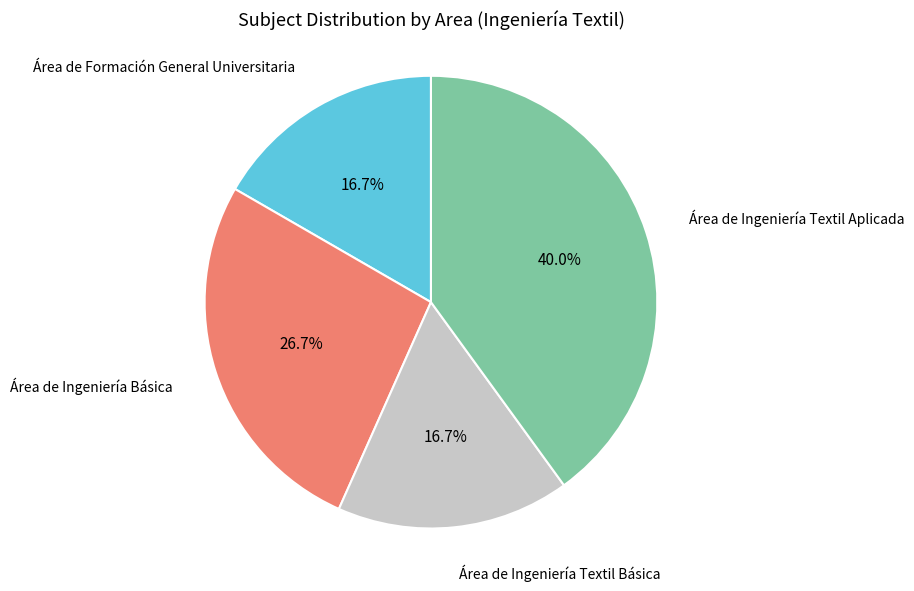

To the nearest percent, what is the difference between the Área de Ingeniería Textil Aplicada and Área de Formación General Universitaria slice percentages?

23%